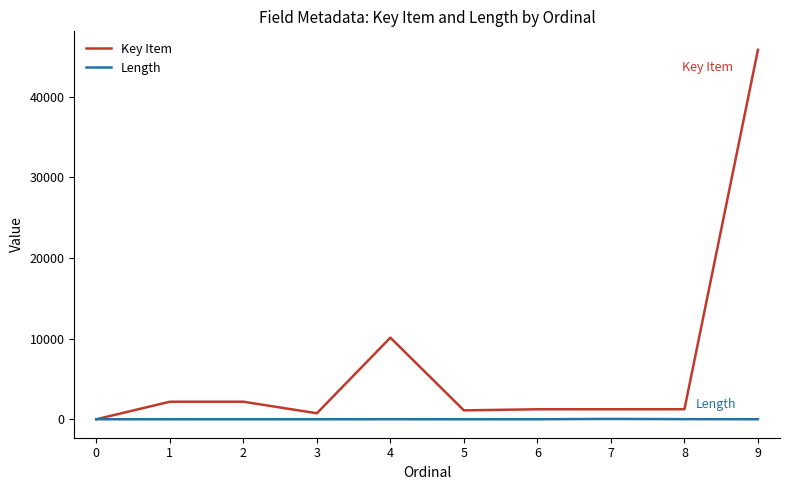

What is the difference between the maximum and minimum values in the Key Item series?

45805